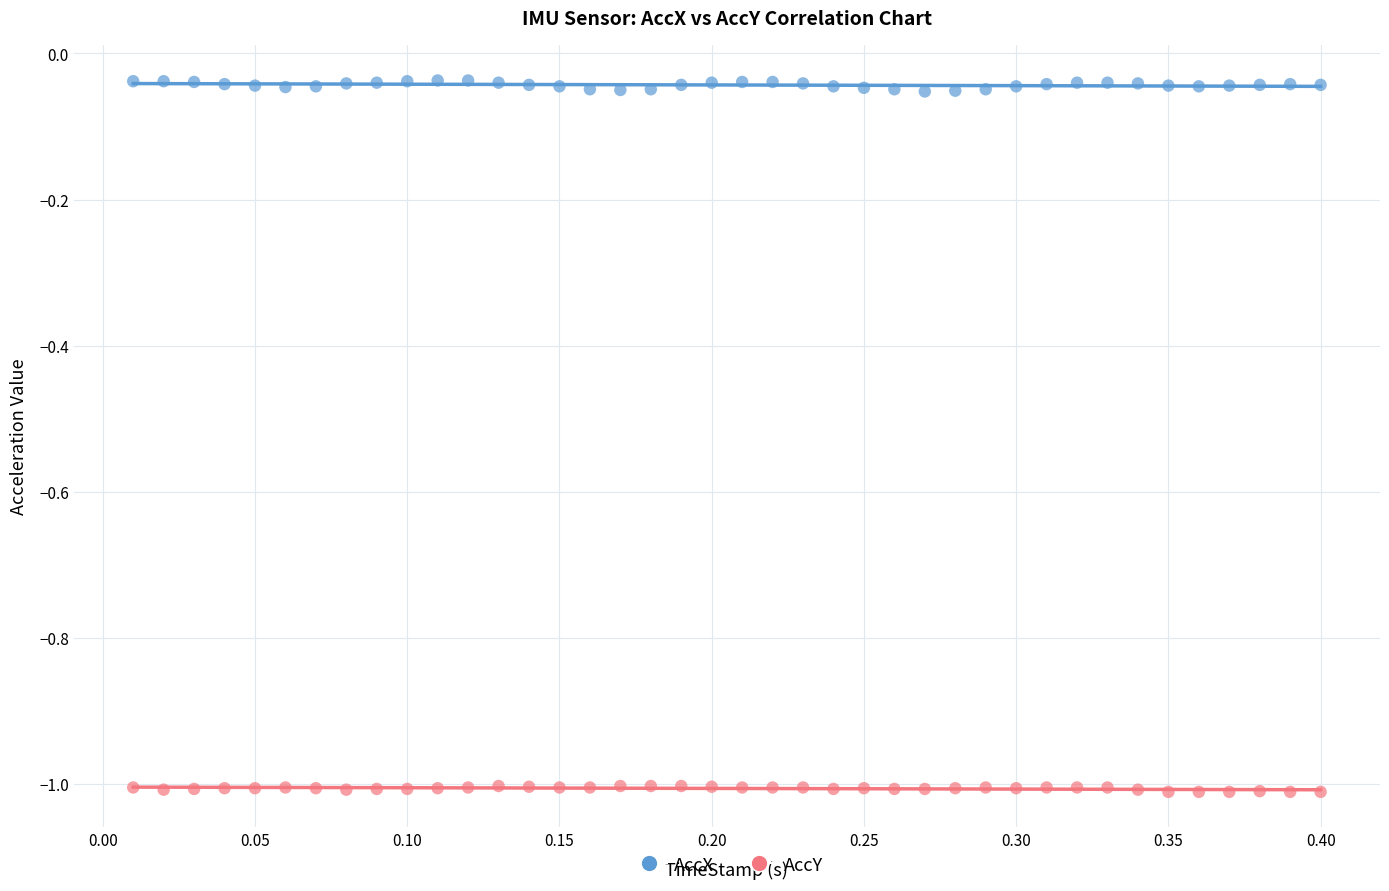

Across all data points, what is the range of X values (max minus min)?

0.4